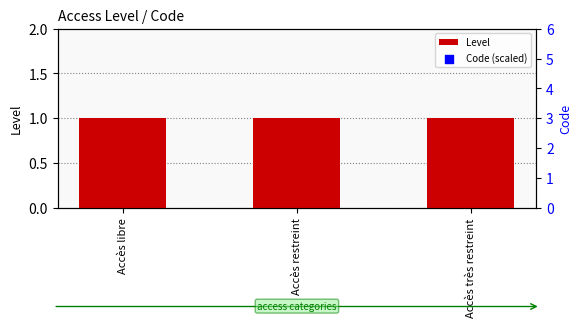

Is the value of Code (scaled) at Accès libre greater than the value of Level at Accès restreint?

Yes